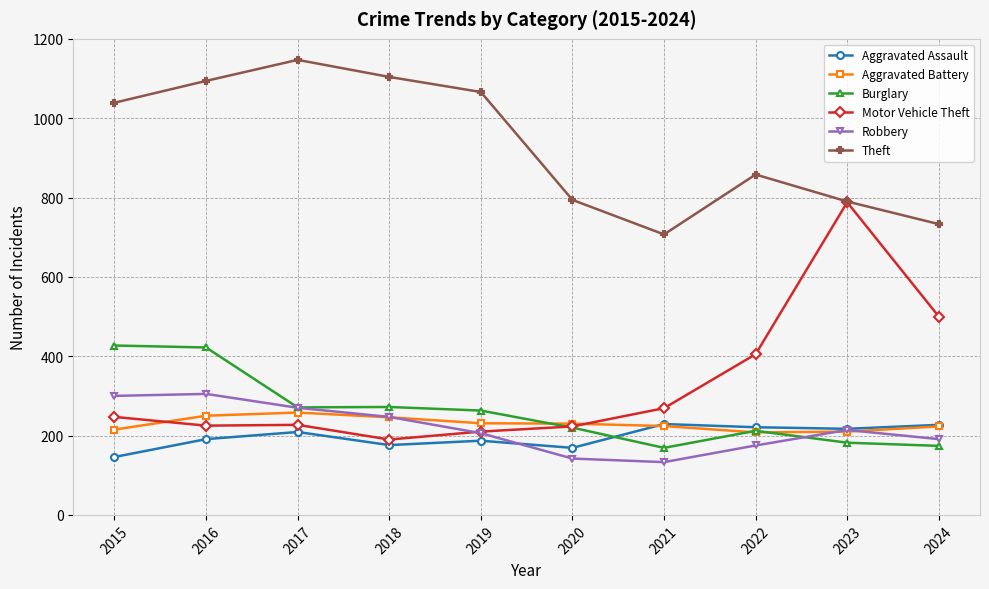

Does the chart display data point markers on the line(s)?

Yes